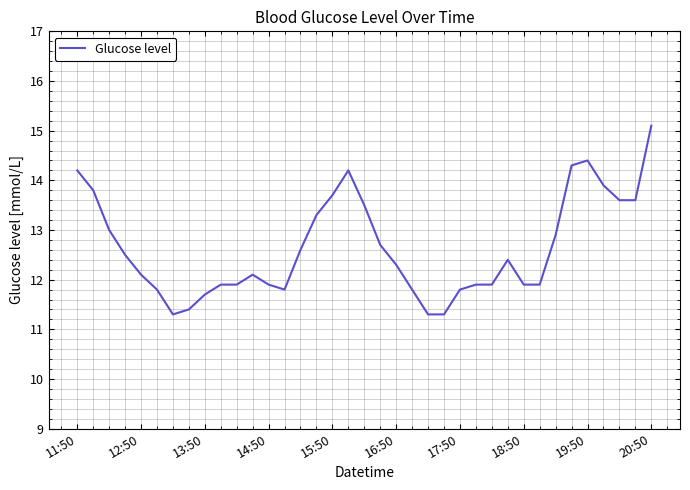

What is the maximum value shown in the chart?

15.1